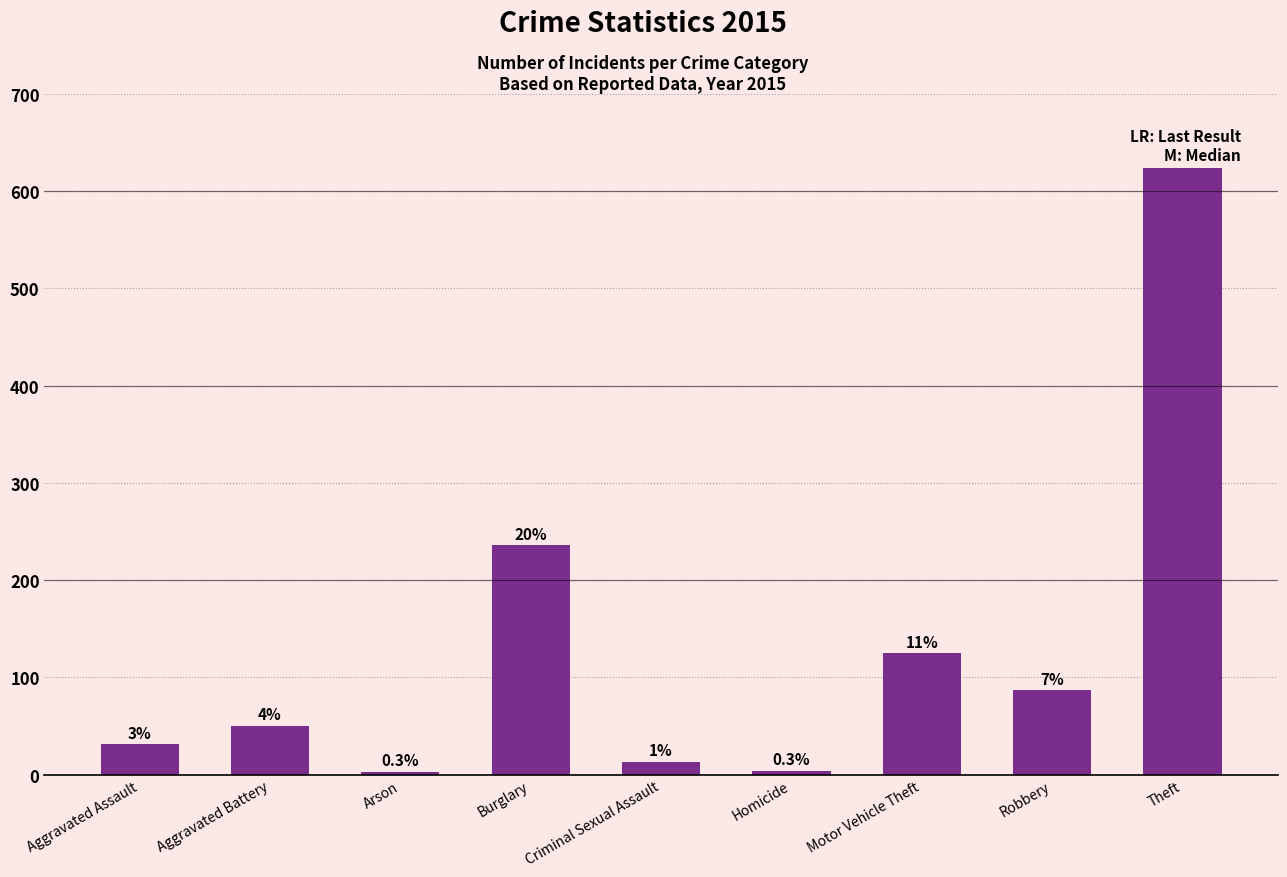

Count the number of categories in the chart.

9